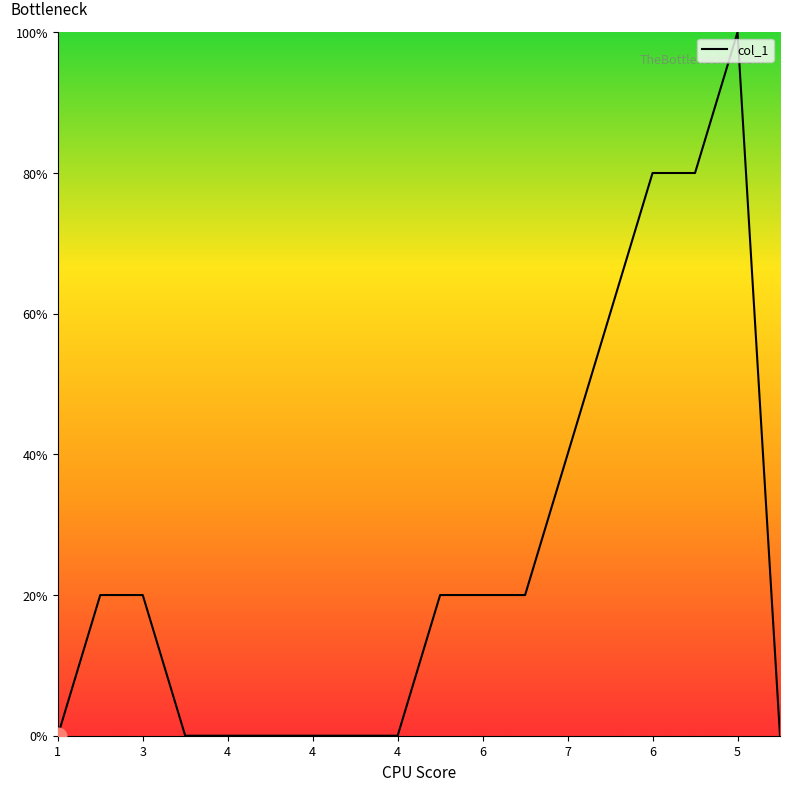

Does the chart have visible grid lines?

No